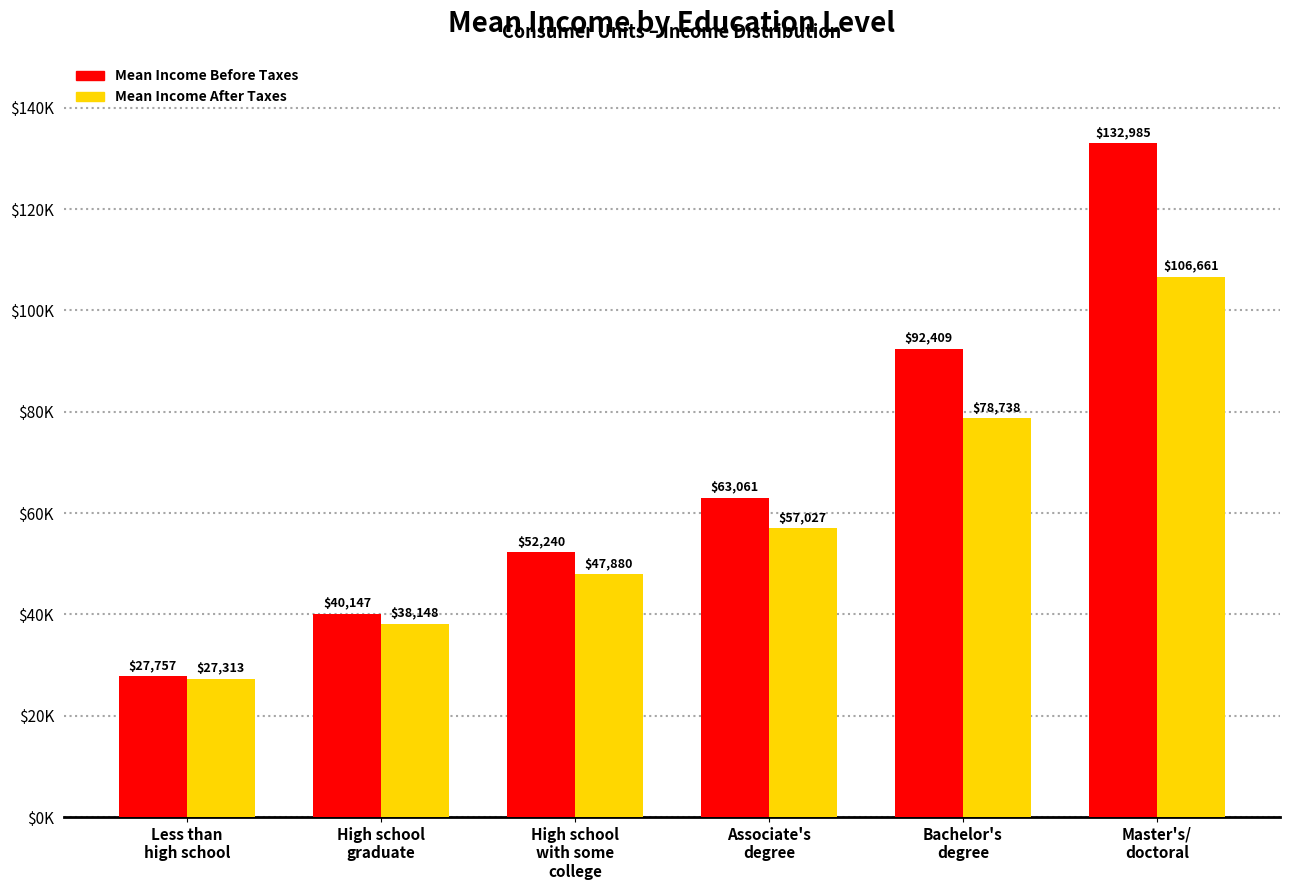

Are the bars horizontal?

No